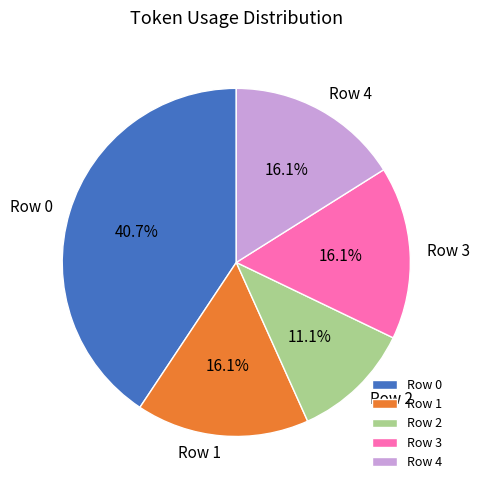

To the nearest percent, what is the difference between the largest and smallest slice percentages?

30%